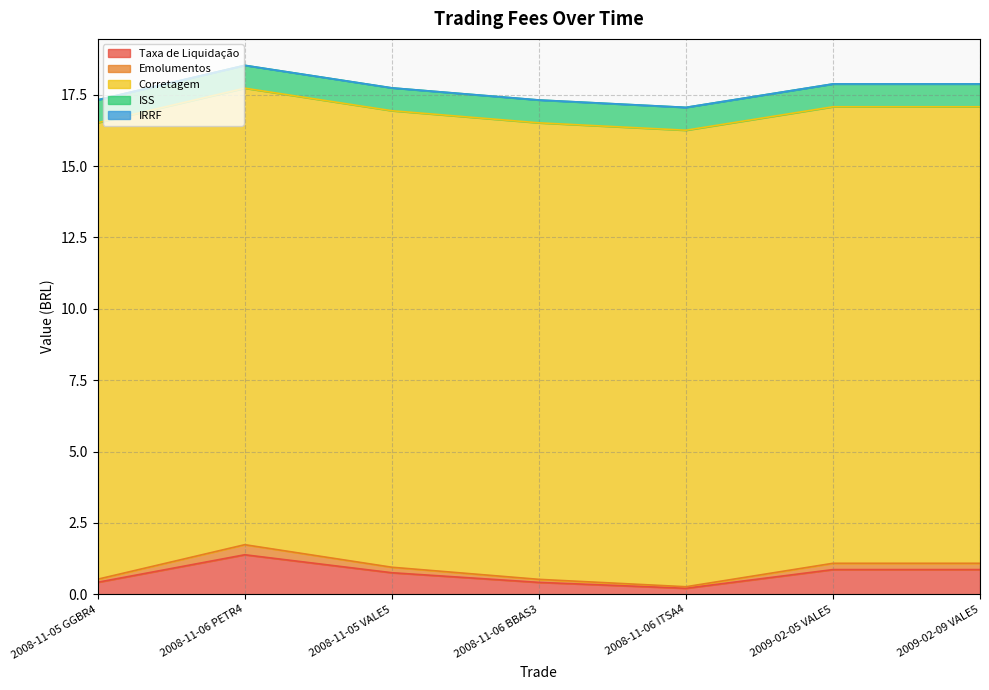

List the series in order of their peak value, lowest first.

IRRF, Emolumentos, ISS, Taxa de Liquidação, Corretagem